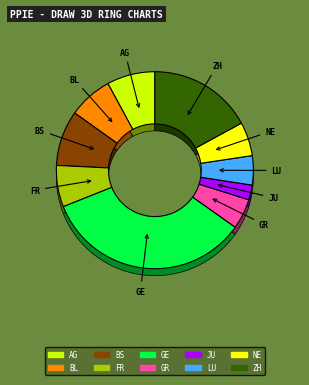

What percentage is the NE slice, to the nearest percent?

6%